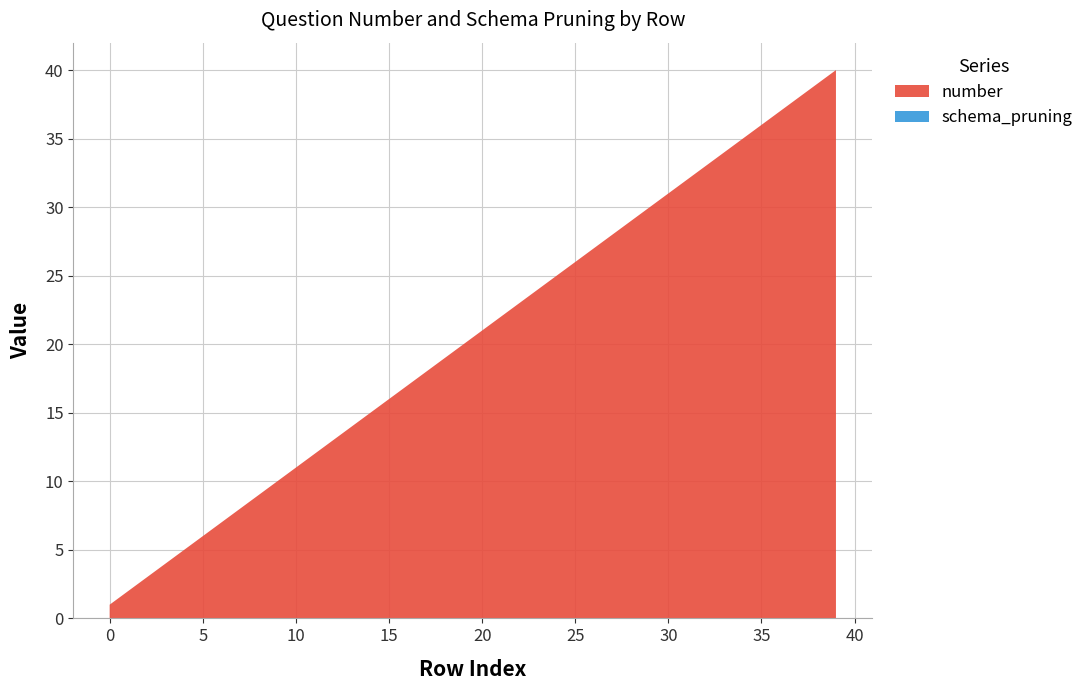

Reading left to right, what are all the values shown in this chart?

number: 0=1	1=2	2=3	3=4	4=5	5=6	6=7	7=8	8=9	9=10	10=11	11=12	12=13	13=14	14=15	15=16	16=17	17=18	18=19	19=20	20=21	21=22	22=23	23=24	24=25	25=26	26=27	27=28	28=29	29=30	30=31	31=32	32=33	33=34	34=35	35=36	36=37	37=38	38=39	39=40
schema_pruning: 0=0	1=0	2=0	3=0	4=0	5=0	6=0	7=0	8=0	9=0	10=0	11=0	12=0	13=0	14=0	15=0	16=0	17=0	18=0	19=0	20=0	21=0	22=0	23=0	24=0	25=0	26=0	27=0	28=0	29=0	30=0	31=0	32=0	33=0	34=0	35=0	36=0	37=0	38=0	39=0